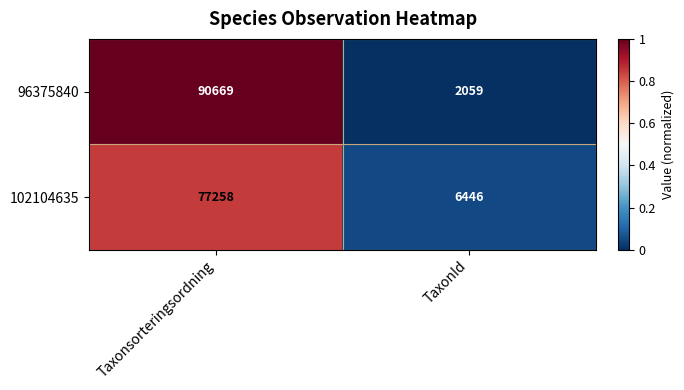

Reading right to left, extract all data points from this chart.

96375840: 2059	90669
102104635: 6446	77258